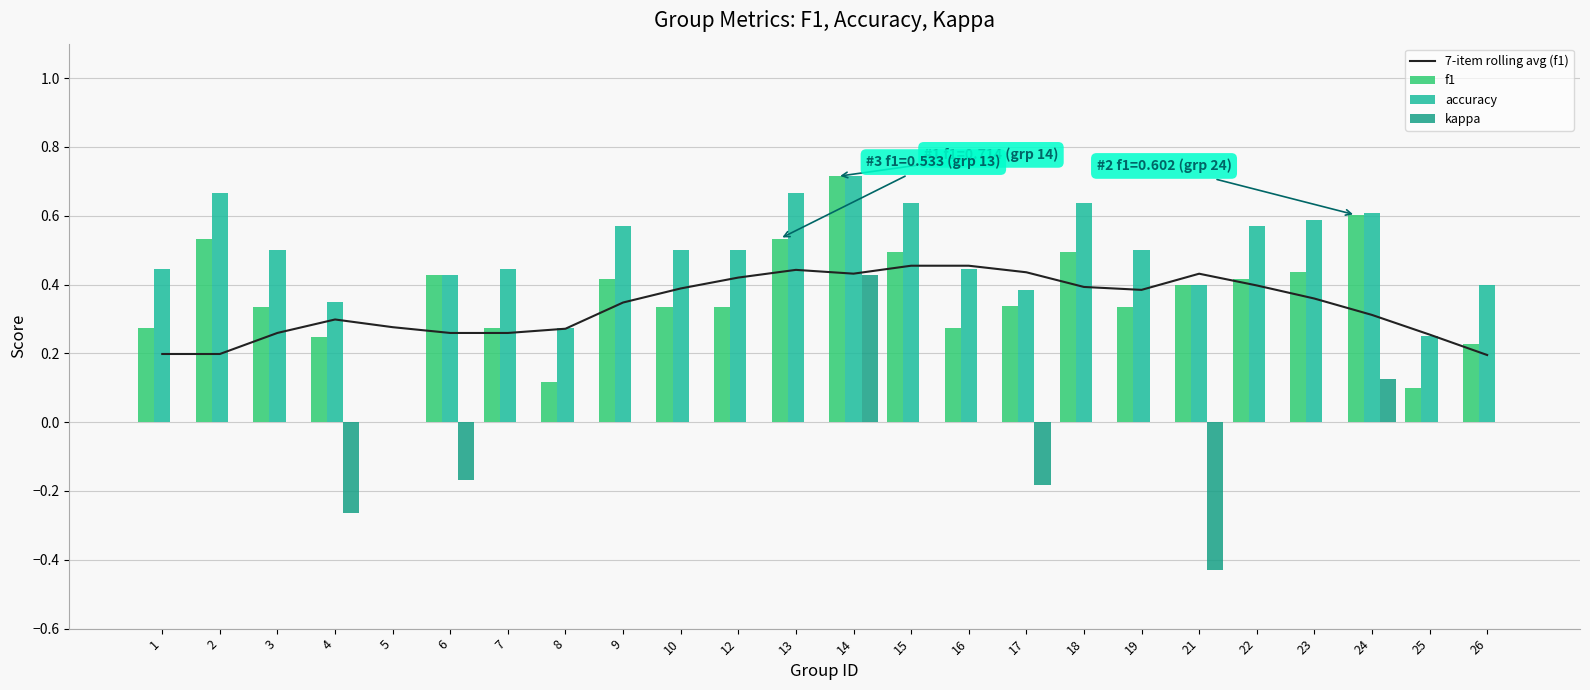

Is the value of kappa at 15 greater than the value of accuracy at 14?

No